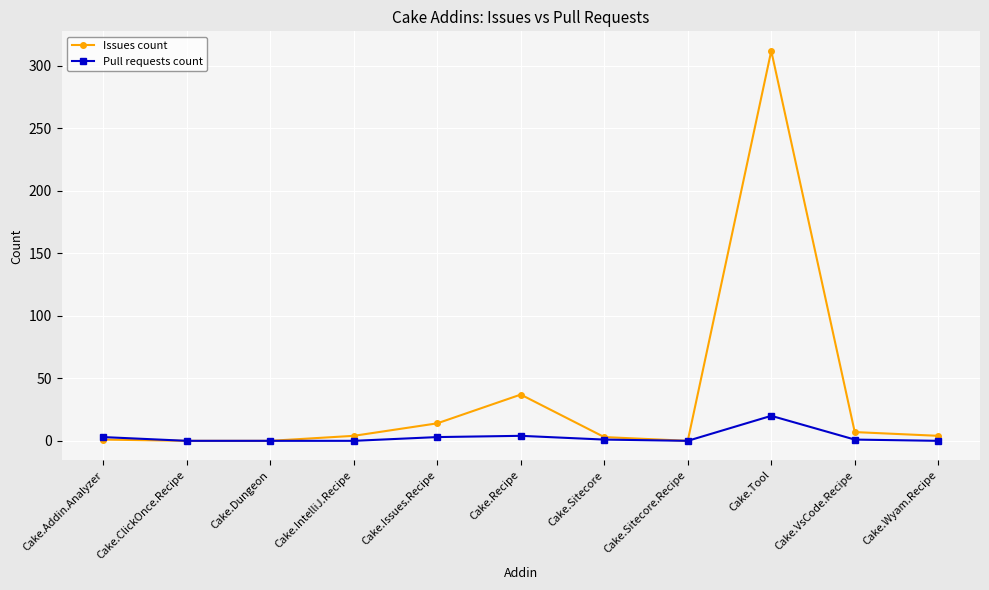

Is it true that Issues count equals 14 at Cake.Issues.Recipe?

True